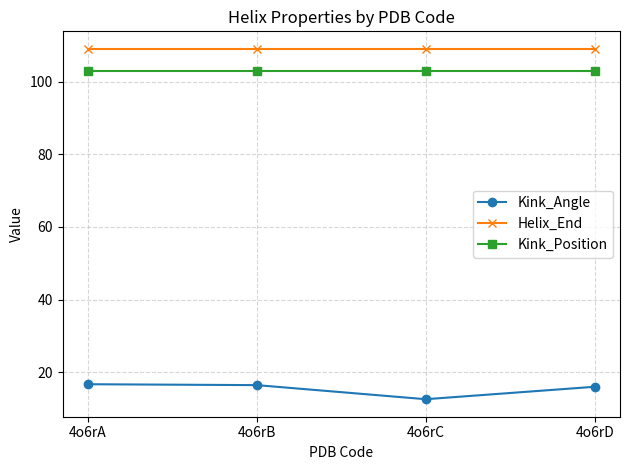

What is the difference between the second highest and second lowest values in the Kink_Angle series?

0.5